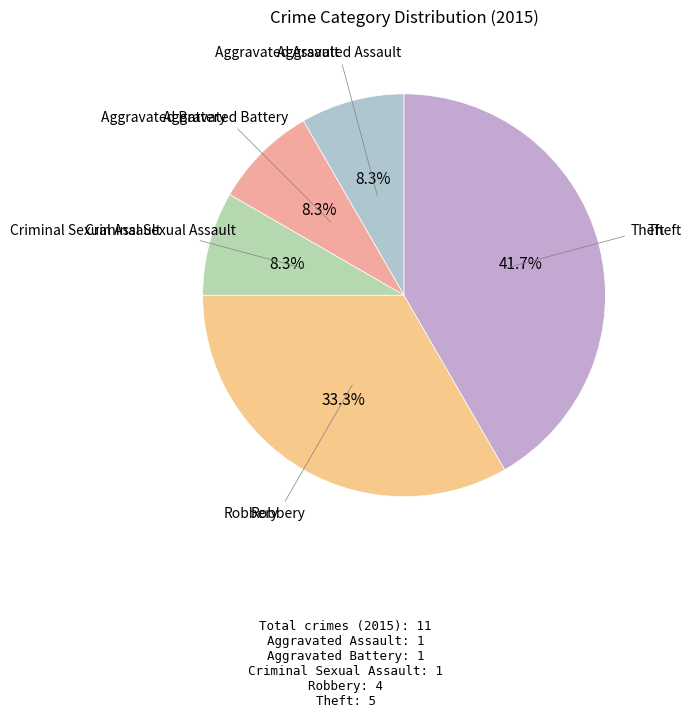

How many slices are in this pie chart?

5